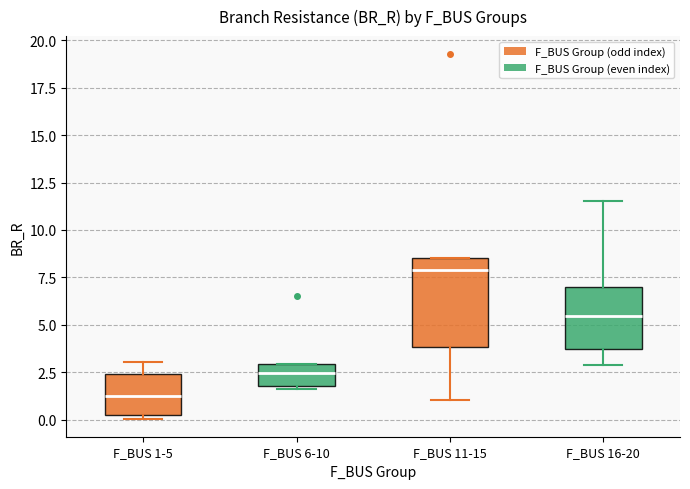

Reading left to right, transcribe this box plot: for each box, give where its median line is, the range the box spans, and where its two whiskers end, as read against the y-axis. The values are not printed on the chart, so give them approximately, as read against the axis.

F_BUS 1-5: median 1.0, box 0.0 to 2.5, whiskers 0.0 (just below the box's lower edge) to 3.0
F_BUS 6-10: median 2.5, box 1.5 to 3.0, whiskers 1.5 to 3.0
F_BUS 11-15: median 8.0, box 4.0 to 8.5, whiskers 1.0 to 8.5
F_BUS 16-20: median 5.5, box 3.5 to 7.0, whiskers 3.0 to 11.5